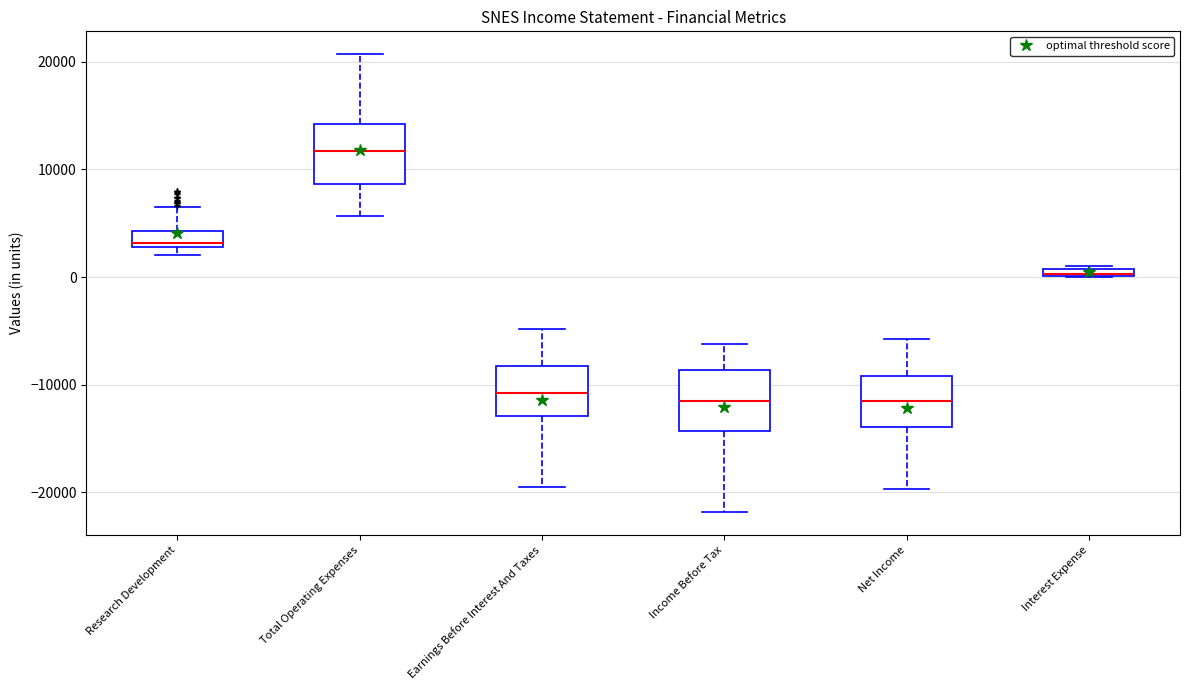

Where does the median line of the box for Income Before Tax sit on the y-axis? The values are not printed on the chart, so give them approximately, as read against the axis.

-12000